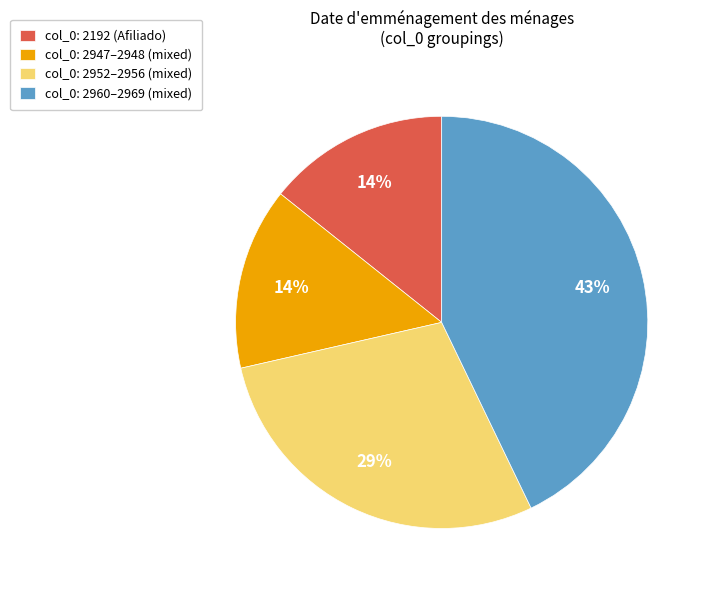

Does col_0: 2947–2948 (mixed) account for over 50% of the chart?

No